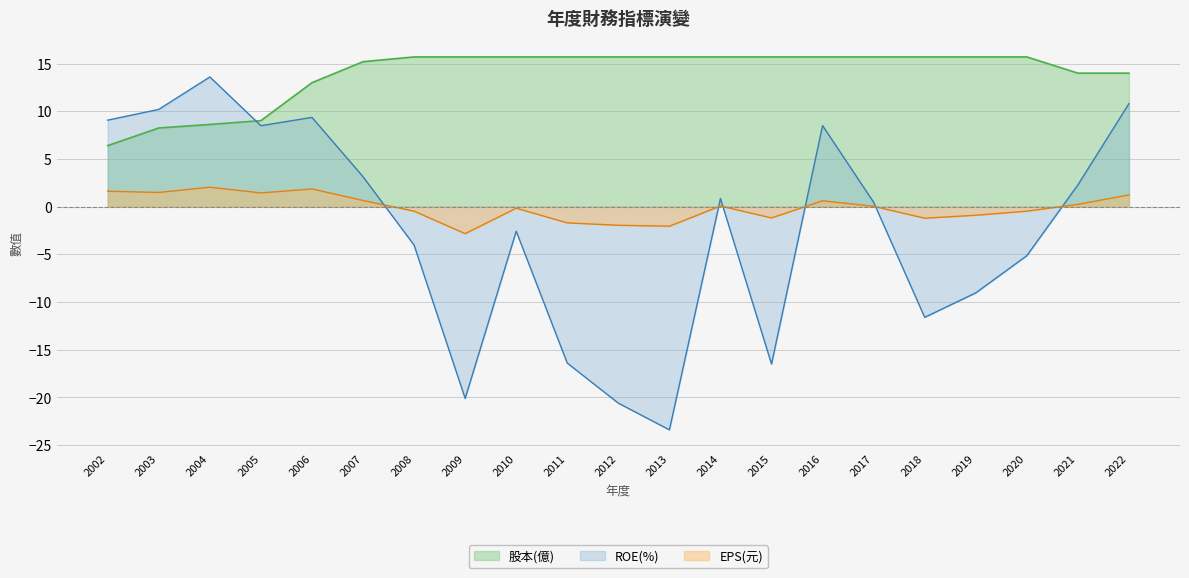

How many negative values does the EPS(元) series have?

10